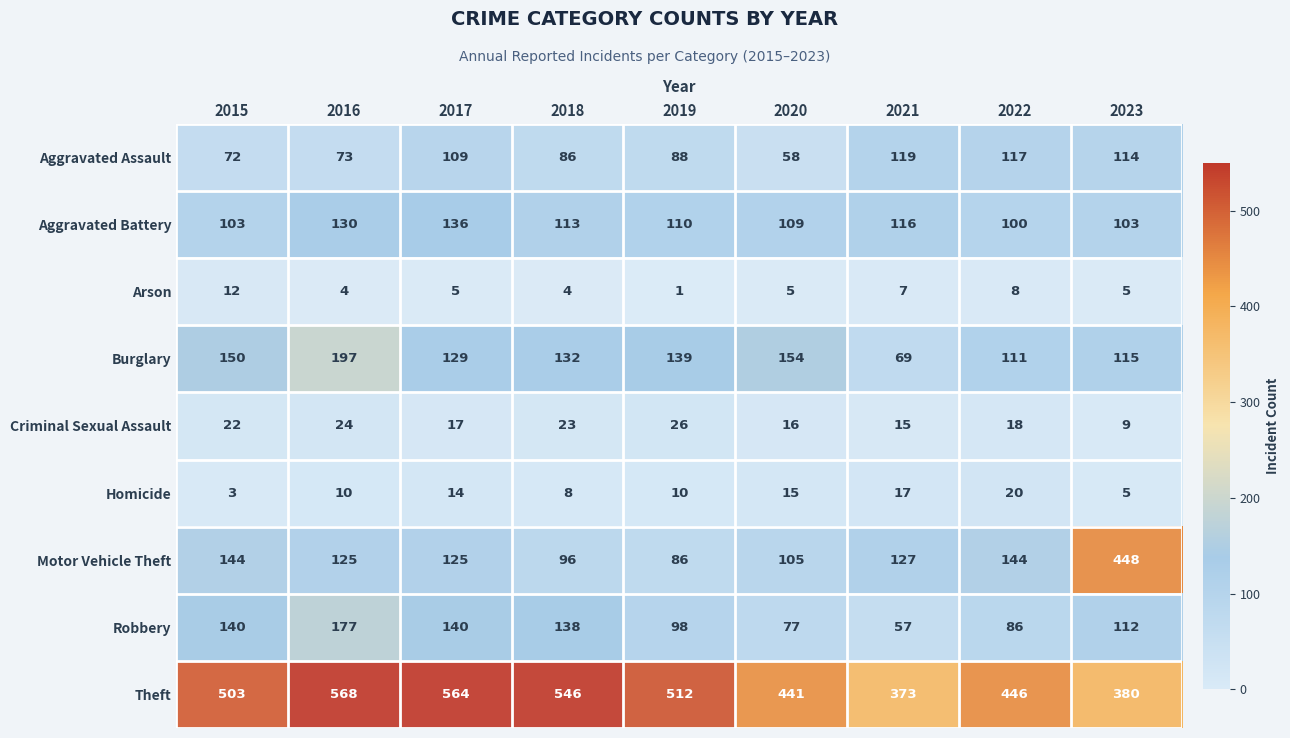

Read the Criminal Sexual Assault value at 2021, to the nearest 10.

20